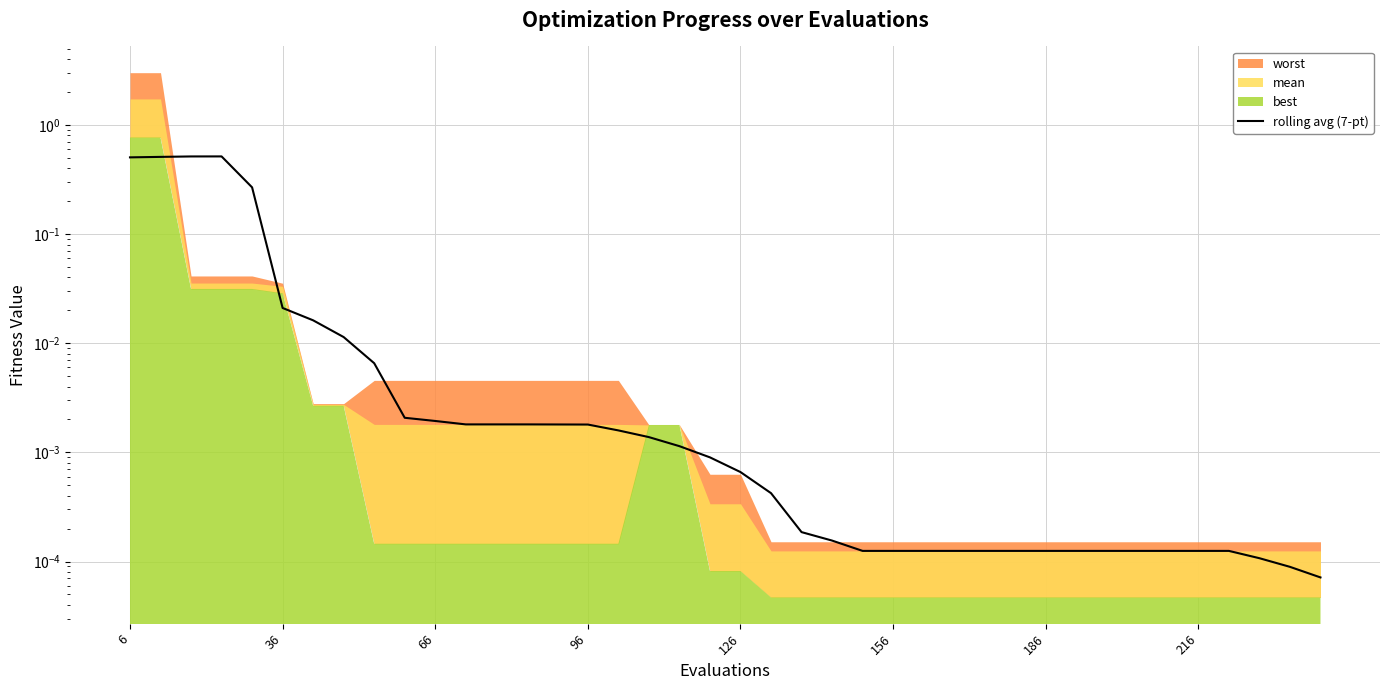

How many lines are shown in the chart?

1